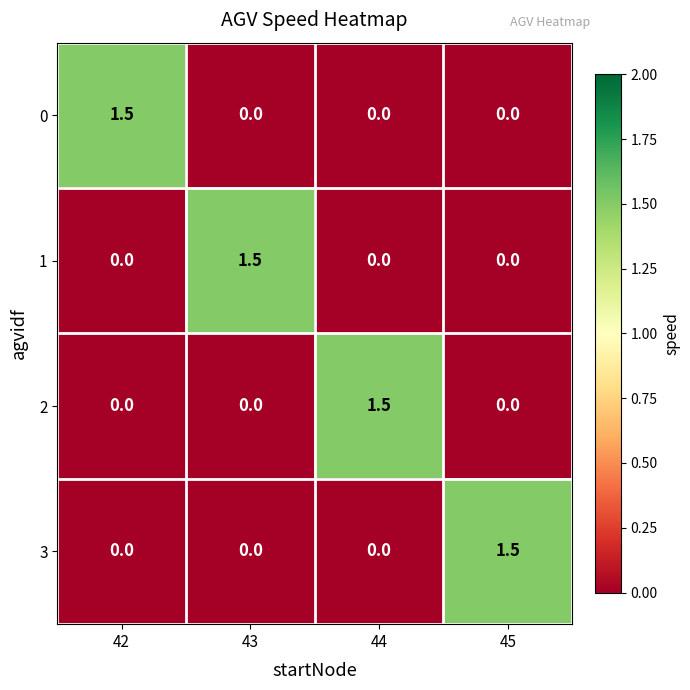

What is the difference between the highest and lowest values at 43?

1.5